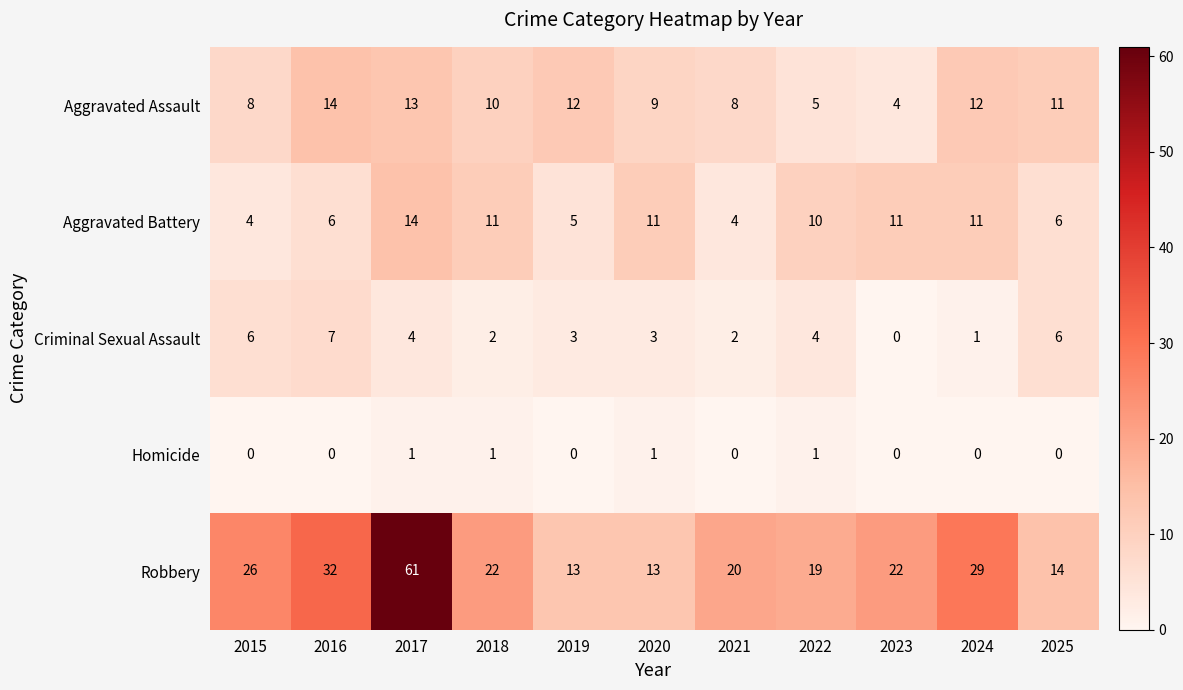

Count the number of categories in the chart.

11